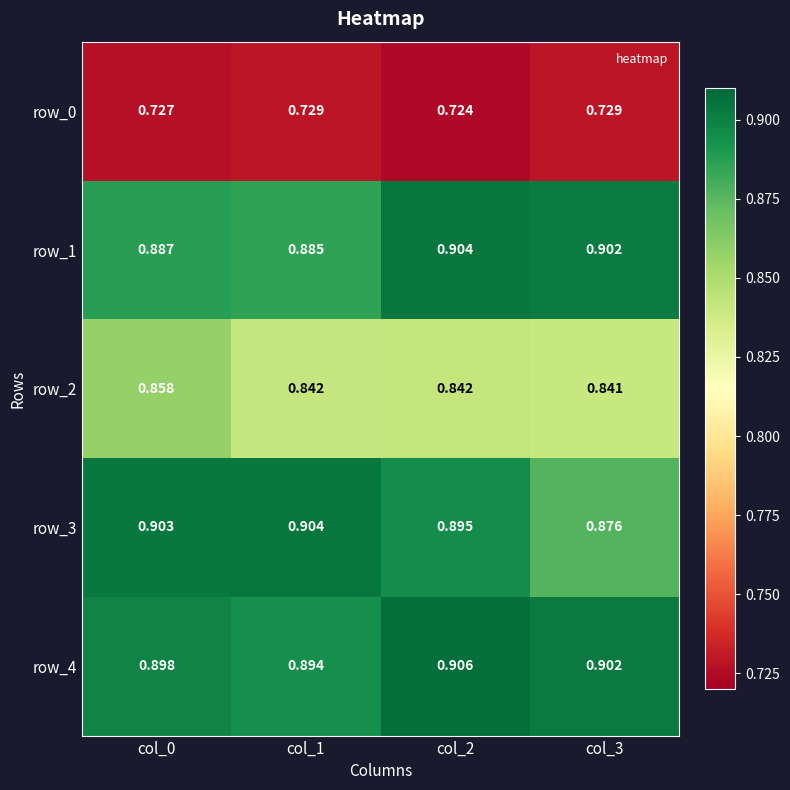

At which label is row_2 closest to 0?

col_3